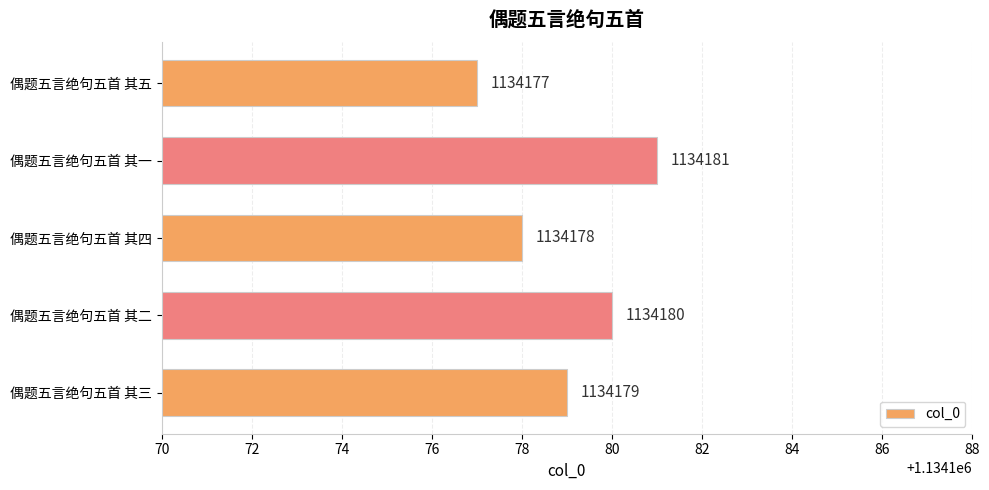

True or false: the data shows 1134180 at 偶题五言绝句五首 其二.

True